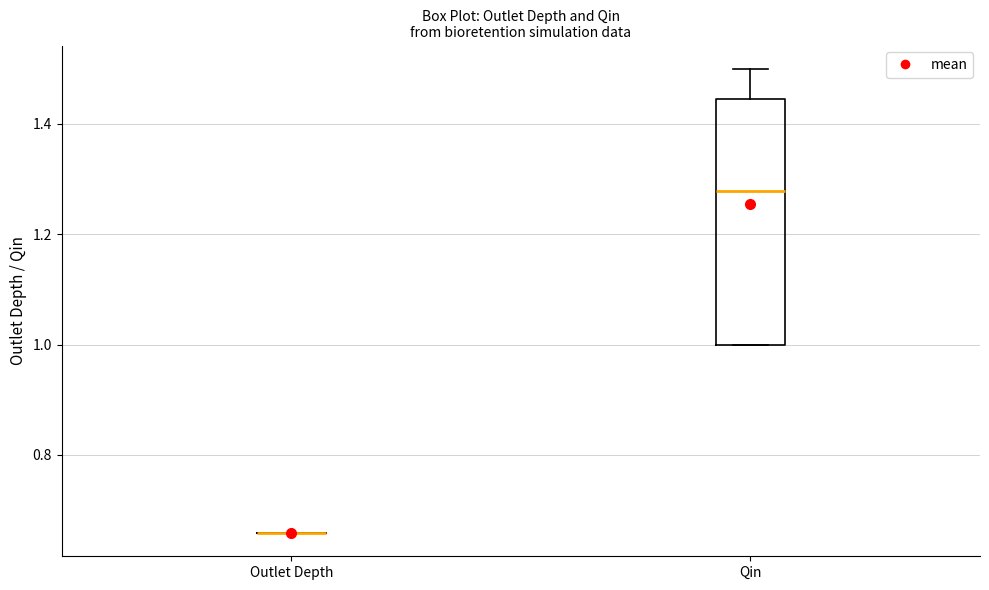

Reading left to right, transcribe this box plot: for each box, give where its median line is, the range the box spans, and where its two whiskers end, as read against the y-axis. The values are not printed on the chart, so give them approximately, as read against the axis.

Outlet Depth: box collapsed to a line at 0.66, whiskers 0.66 to 0.66
Qin: median 1.28, box 1.00 to 1.44, whiskers 1.00 to 1.50